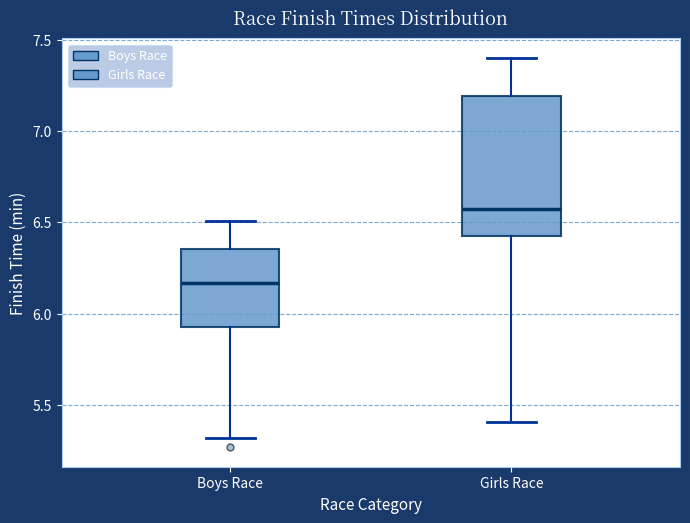

Reading left to right, read every box against the y-axis: the position of its median line, the range the box covers, and the ends of its whiskers. The values are not printed on the chart, so give them approximately, as read against the axis.

Boys Race: median 6.15, box 5.95 to 6.35, whiskers 5.30 to 6.50
Girls Race: median 6.60, box 6.45 to 7.20, whiskers 5.40 to 7.40